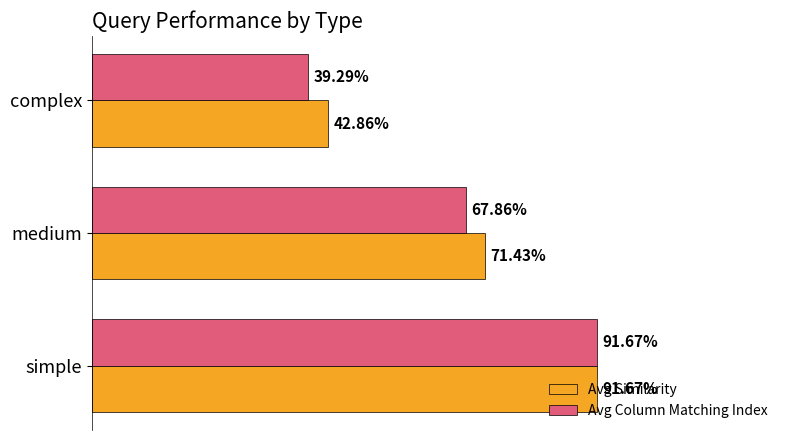

What are all the series names shown in the legend?

Avg Similarity, Avg Column Matching Index